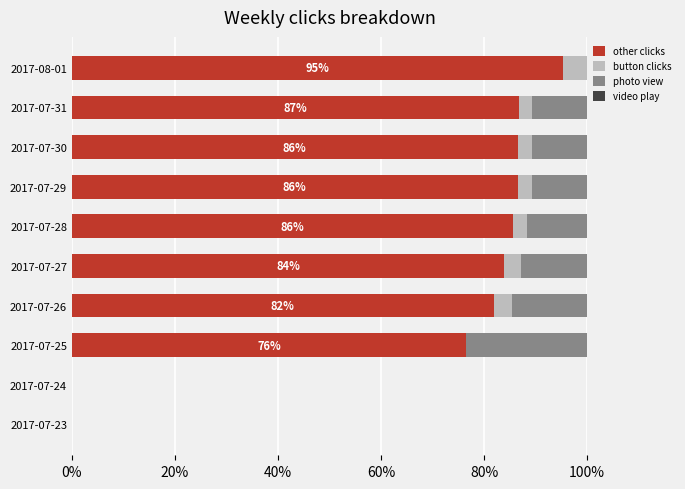

The value of other clicks at 2017-07-23 is -57.4. True or false?

False